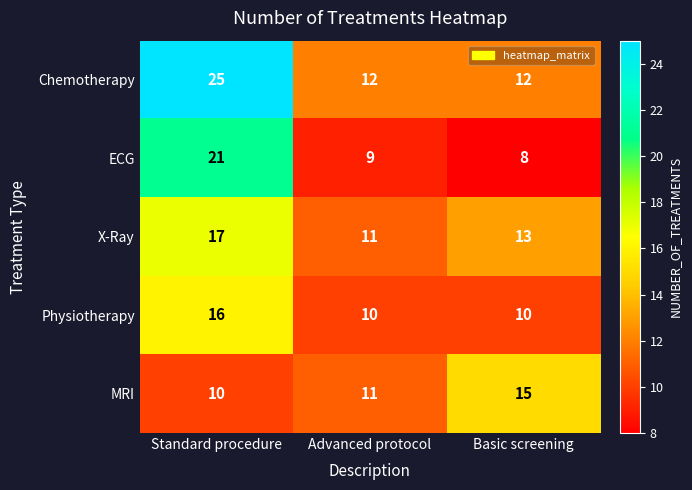

What is the spread (max minus min) of values at Standard procedure?

15